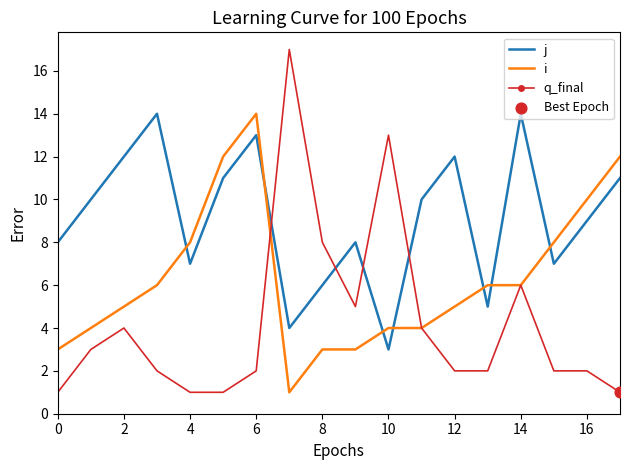

Which series has the widest spread of values?

q_final